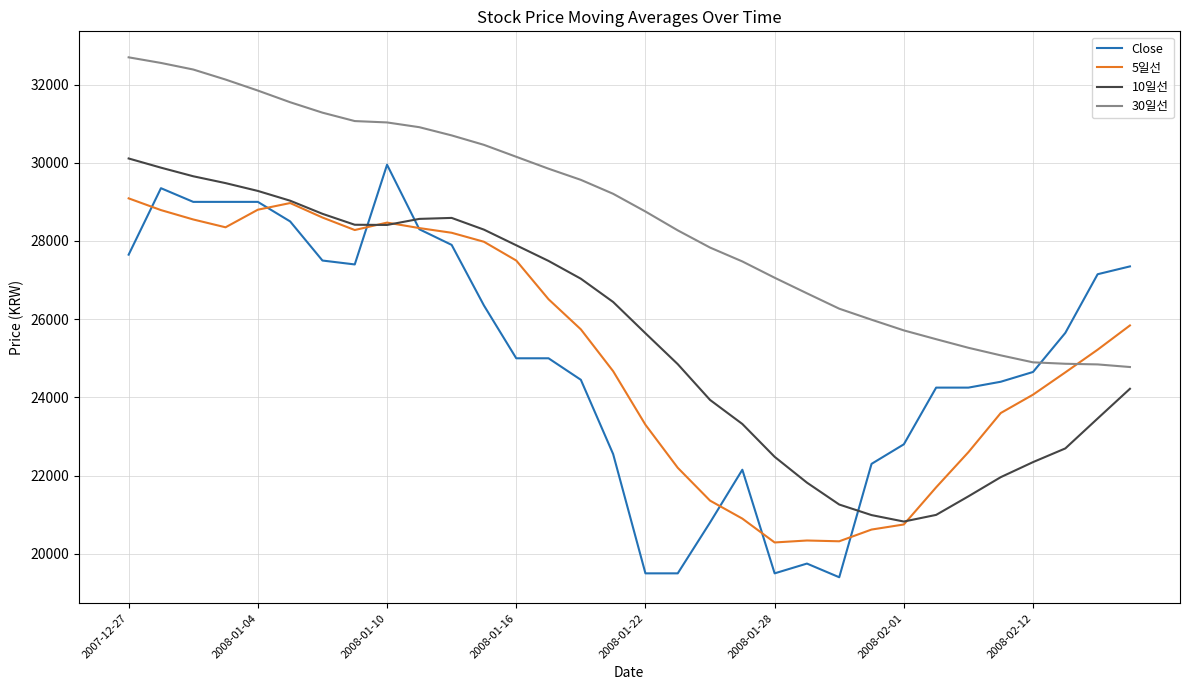

What is the greatest value displayed?

32696.7